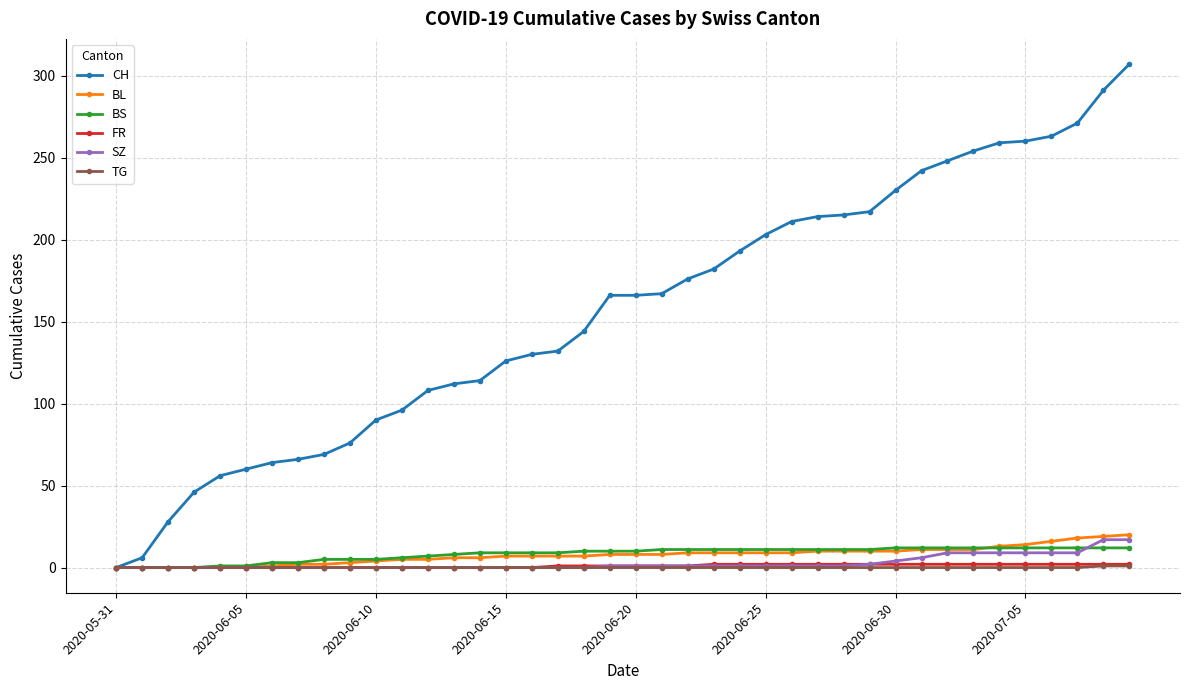

Which series has the largest range (max minus min)?

CH